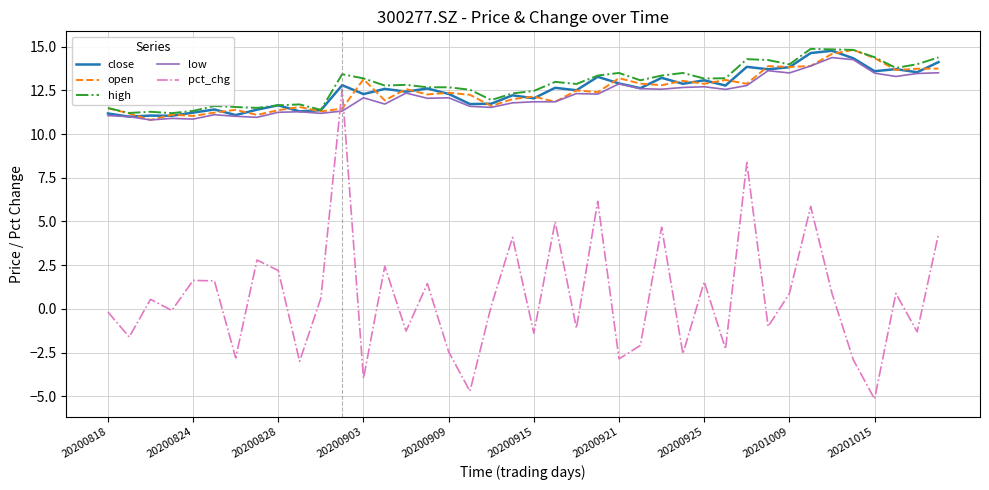

True or false: pct_chg and high intersect in this chart.

False